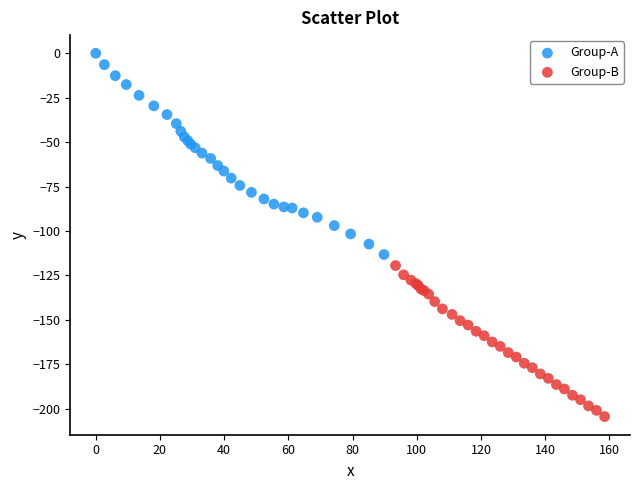

Which series has the widest spread of Y values?

Group-A